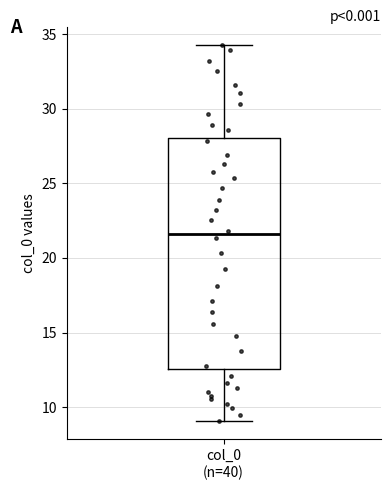

Where is the lower edge of the box for col_0 (n=40) on the y-axis? The values are not printed on the chart, so give them approximately, as read against the axis.

12.5